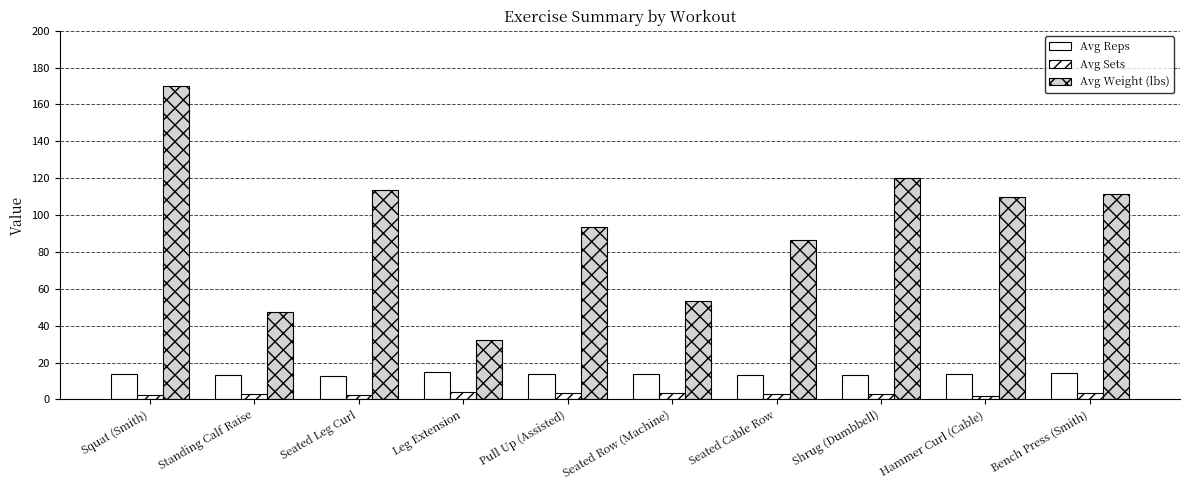

At which label does Avg Reps reach its minimum?

Seated Leg Curl